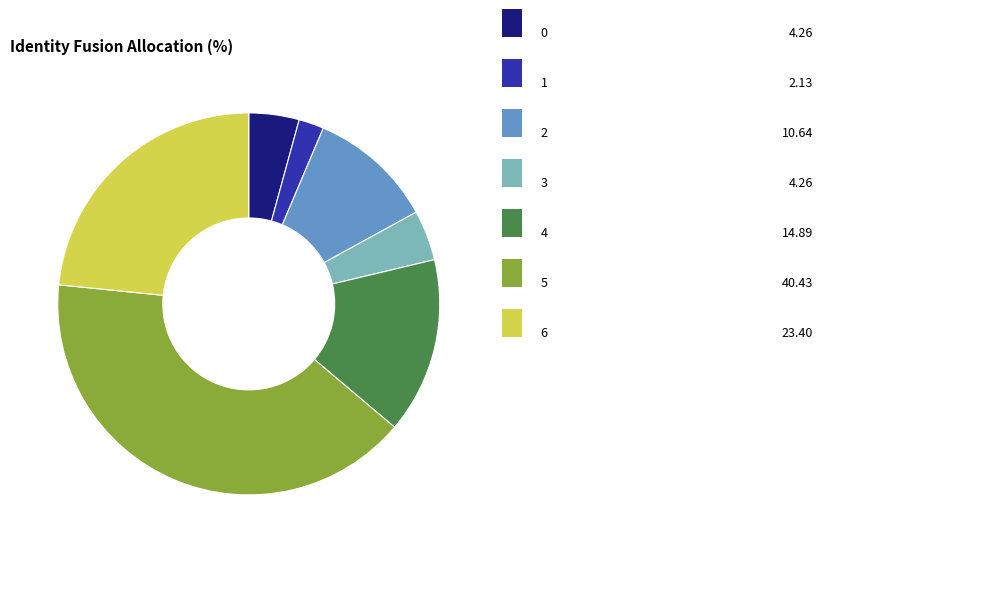

How many segments does this pie chart have?

7